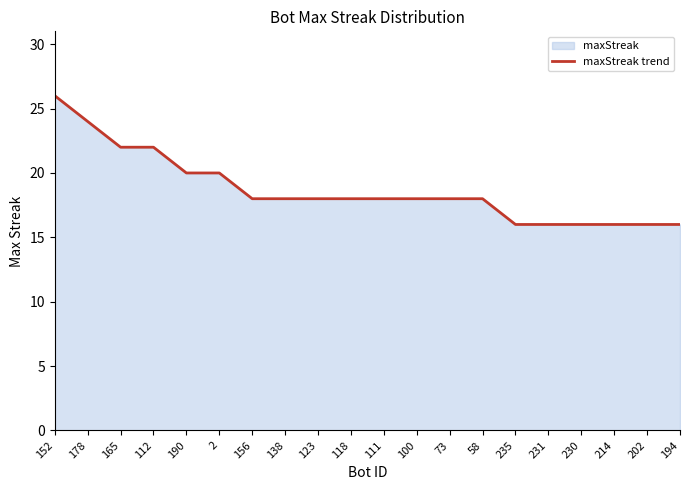

The value at 138 is 11. True or false?

False